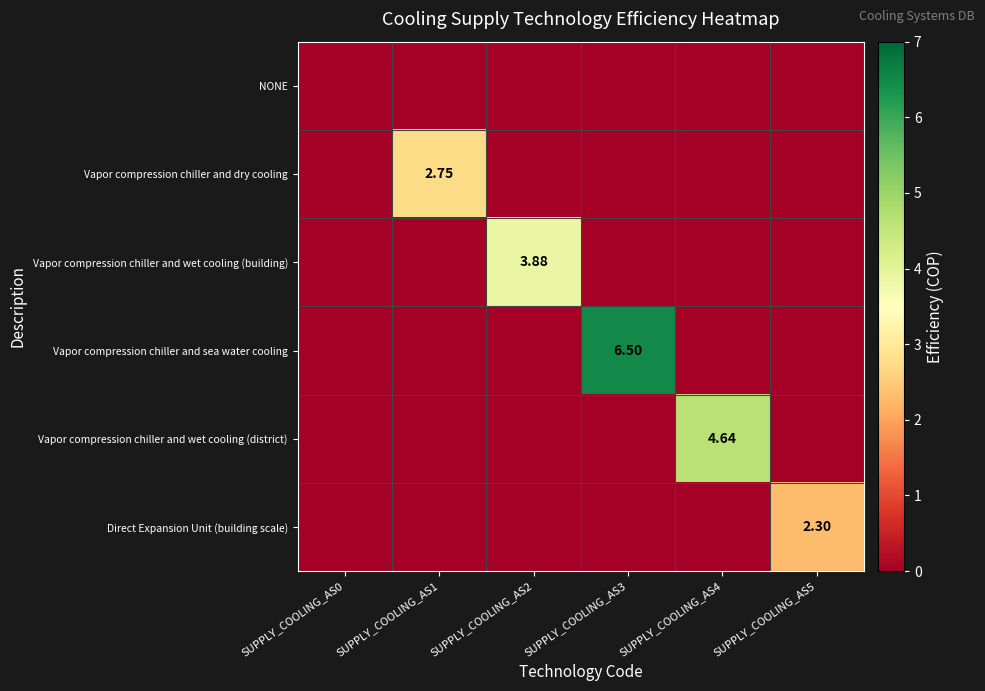

Rank the categories by Vapor compression chiller and wet cooling (district) value from highest to lowest.

SUPPLY_COOLING_AS4, SUPPLY_COOLING_AS0, SUPPLY_COOLING_AS1, SUPPLY_COOLING_AS2, SUPPLY_COOLING_AS3, SUPPLY_COOLING_AS5